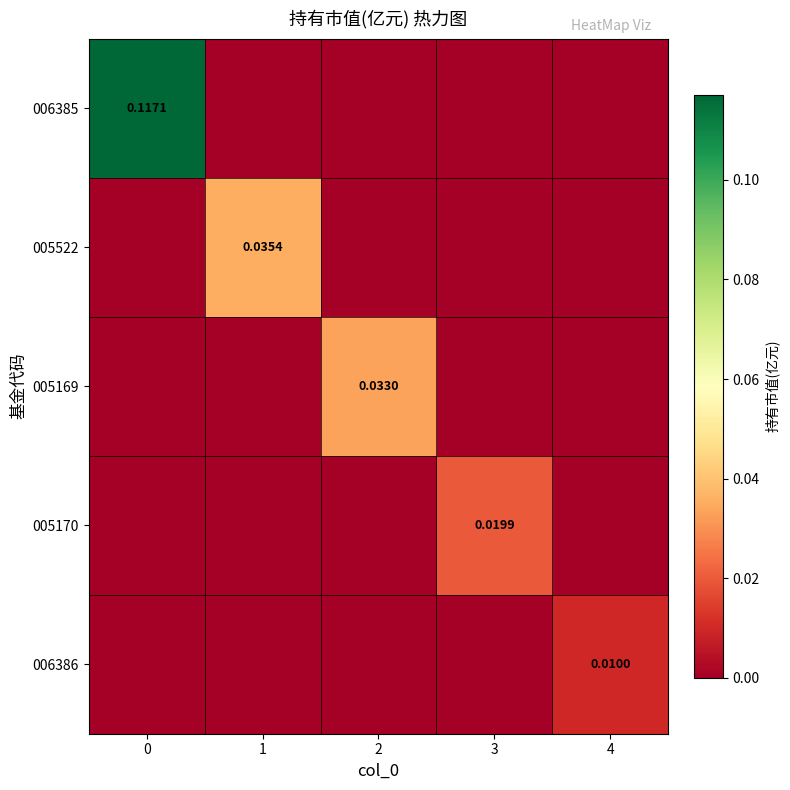

What is the sum of all 006385 values?

0.1